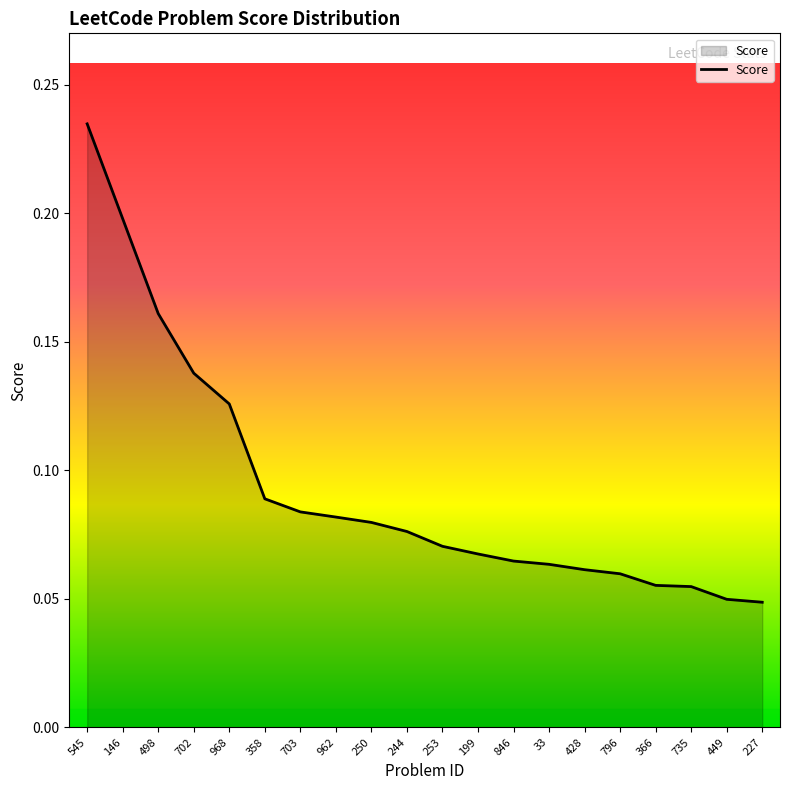

What is the sum of all values?

1.9